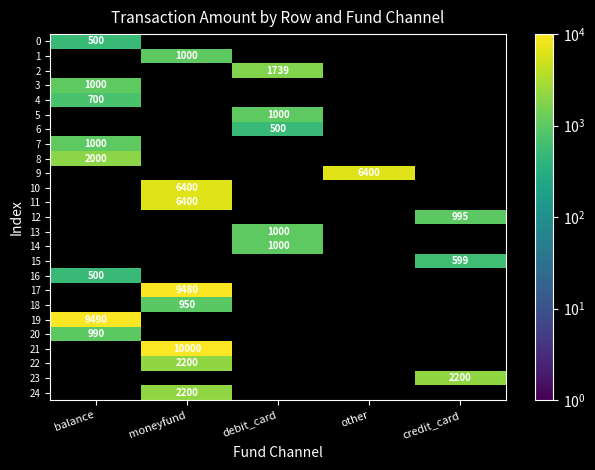

How many distinct data groups are displayed?

25